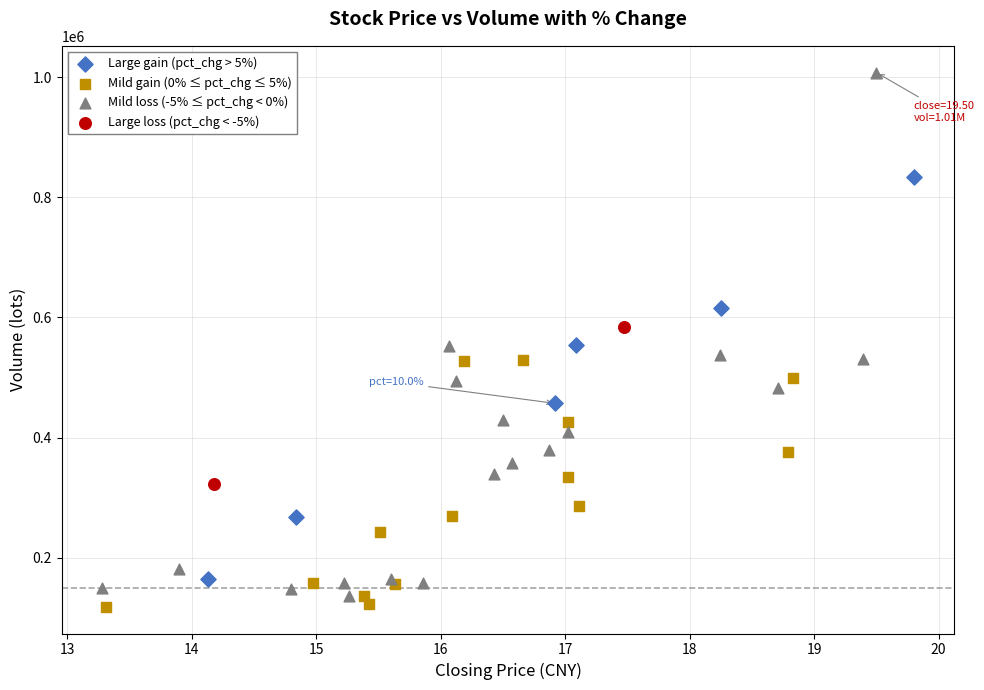

Which series reaches the minimum Y coordinate?

Mild gain (0% ≤ pct_chg ≤ 5%)